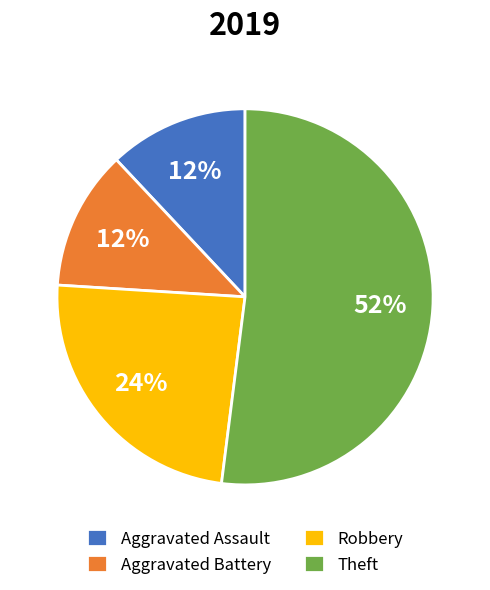

The Robbery slice represents 17% of the pie. True or false?

False